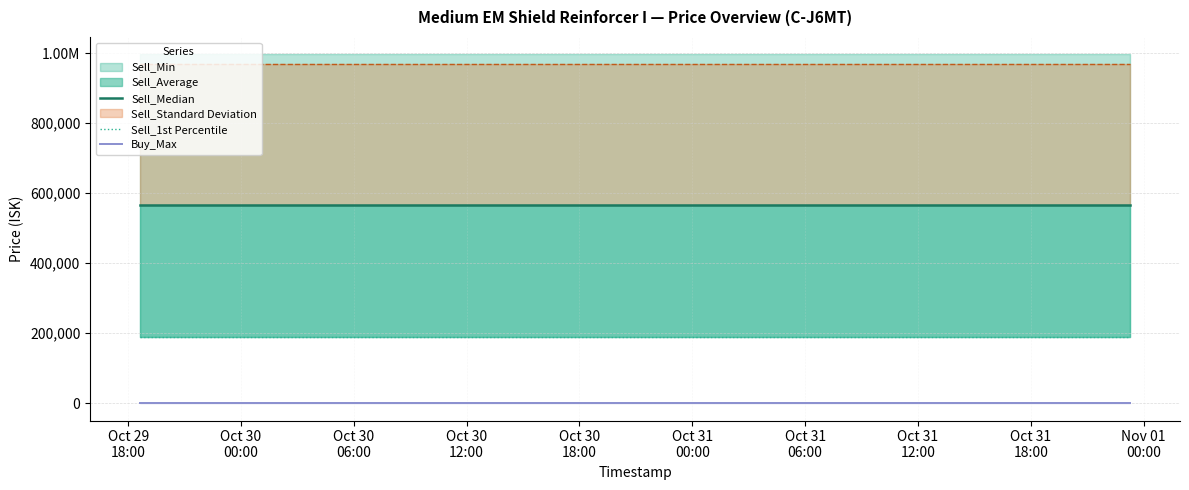

True or false: Sell_1st Percentile has a value of 83537.1 at 12.

False